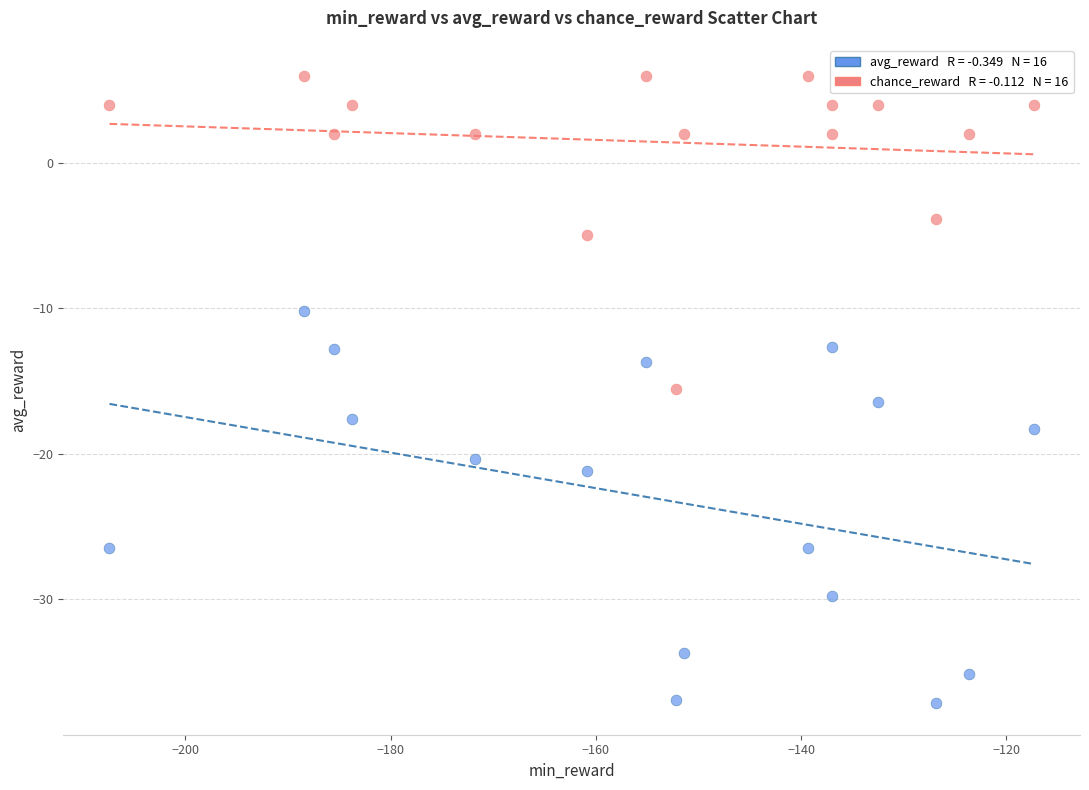

Across all series, what Y value is closest to -15?

-15.5